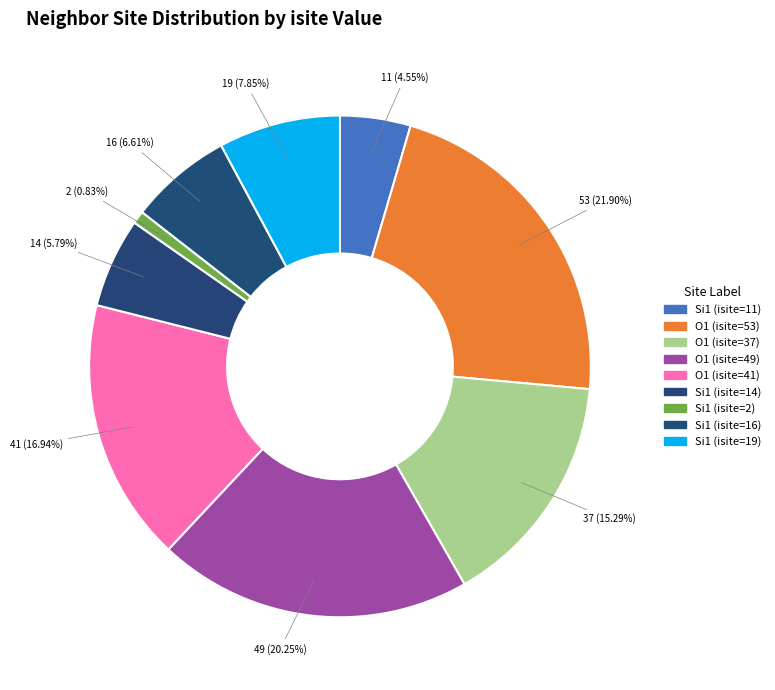

The Si1 (isite=19) slice represents 19% of the pie. True or false?

False